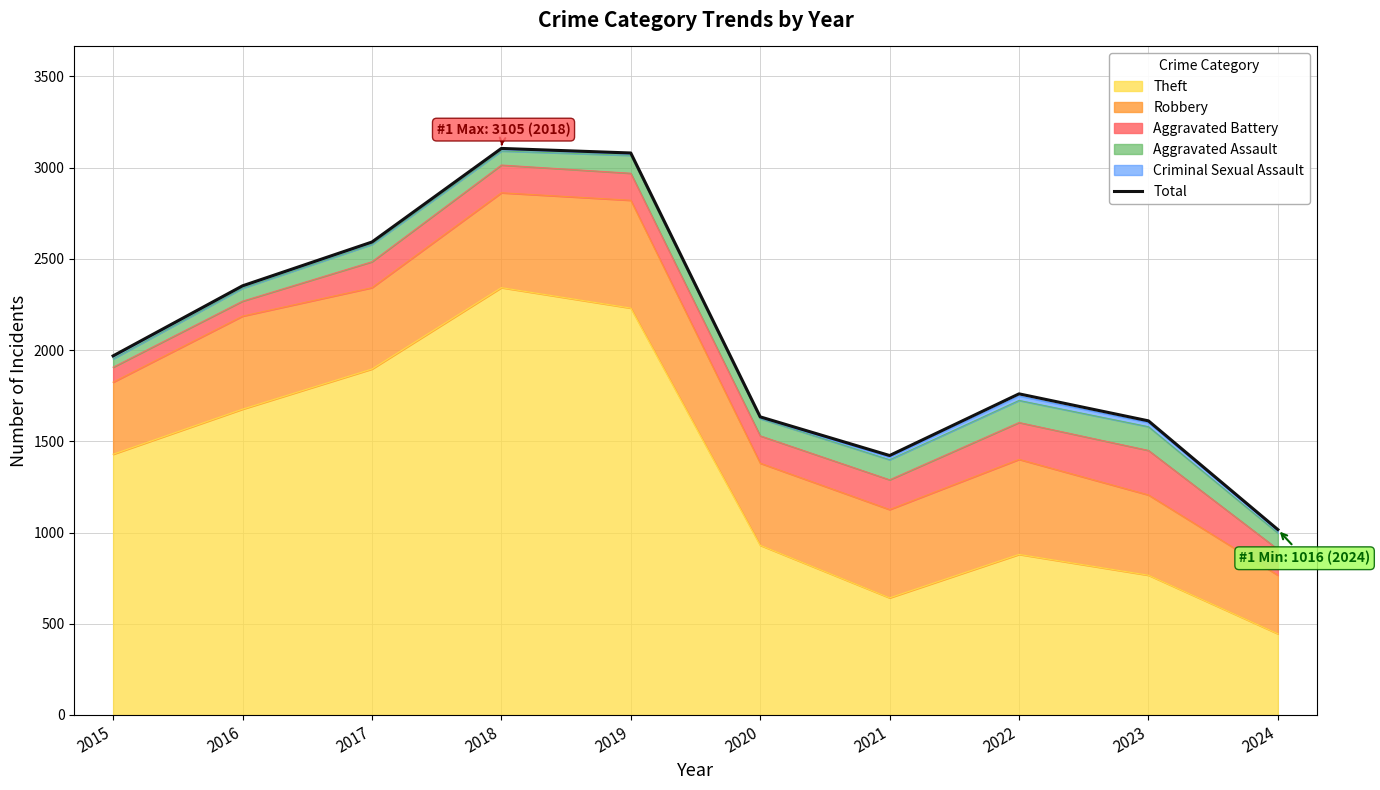

The value at 2019 is 3080. True or false?

True